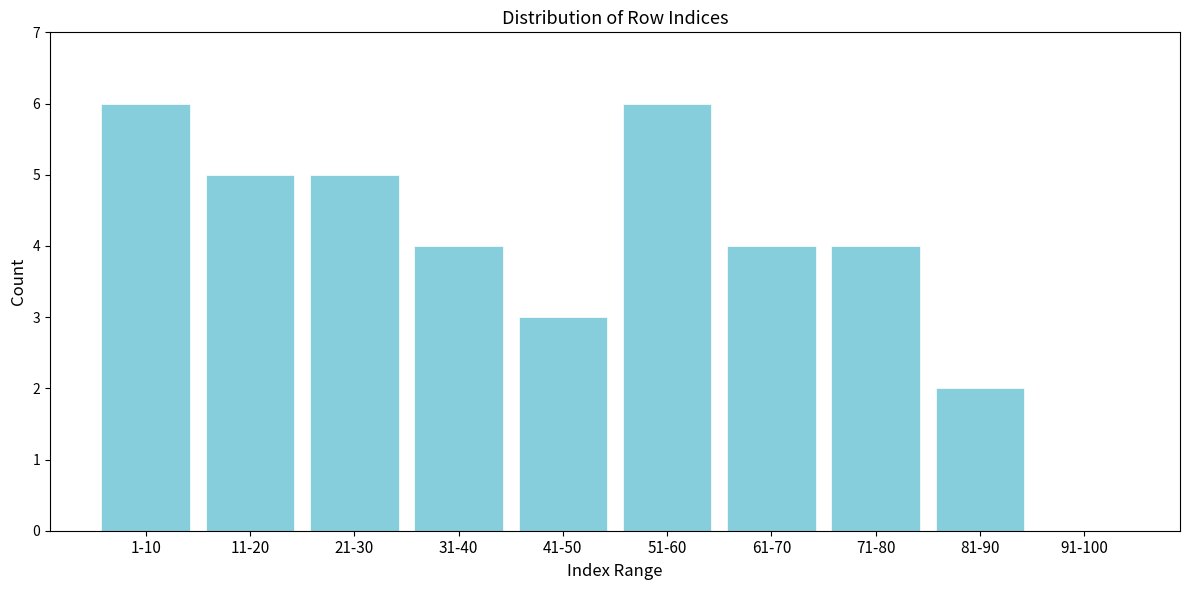

Reading left to right, what are all the values shown in this chart?

1-10=6	11-20=5	21-30=5	31-40=4	41-50=3	51-60=6	61-70=4	71-80=4	81-90=2	91-100=0